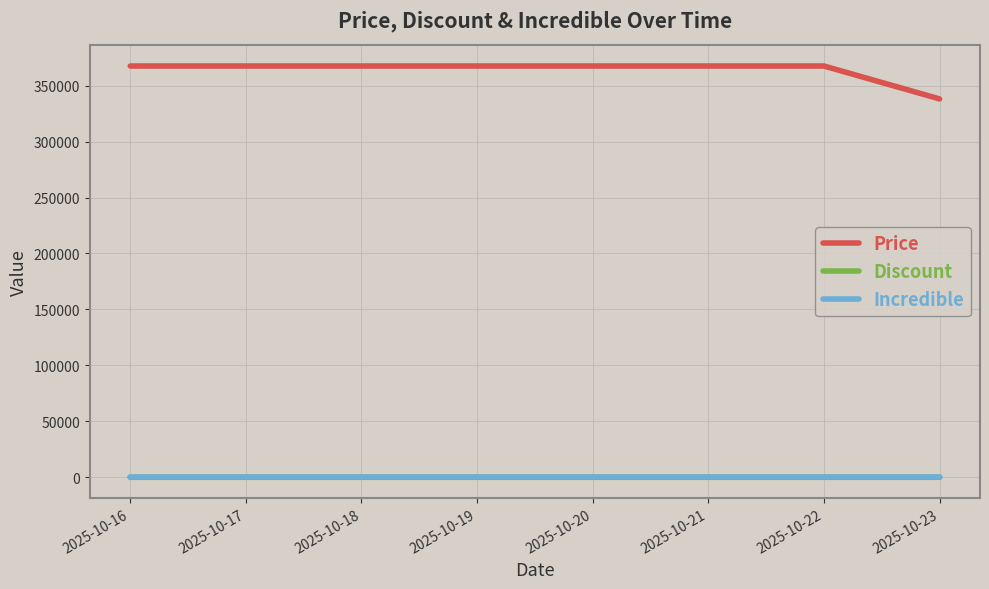

True or false: Price has a value of 367500 at 2025-10-19.

True